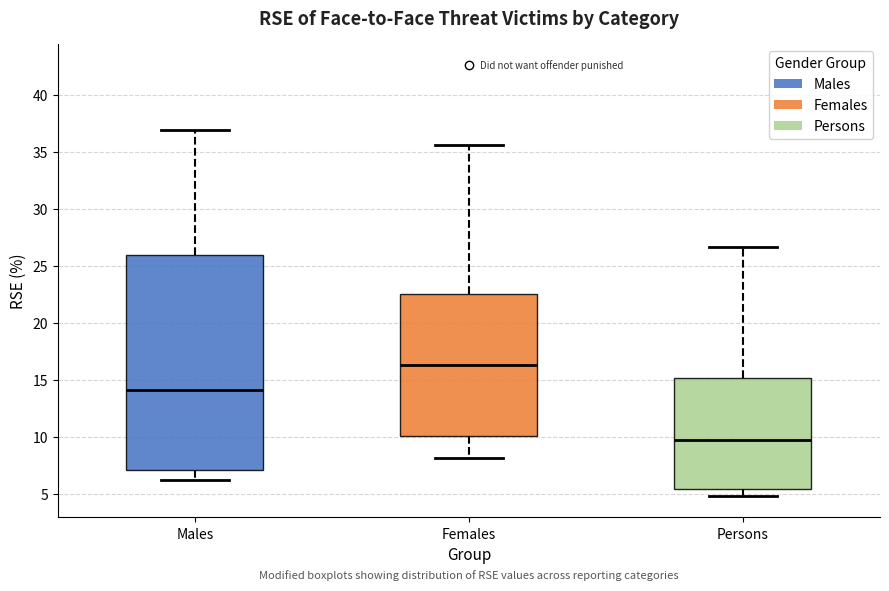

Which box's median line is the lowest?

Persons